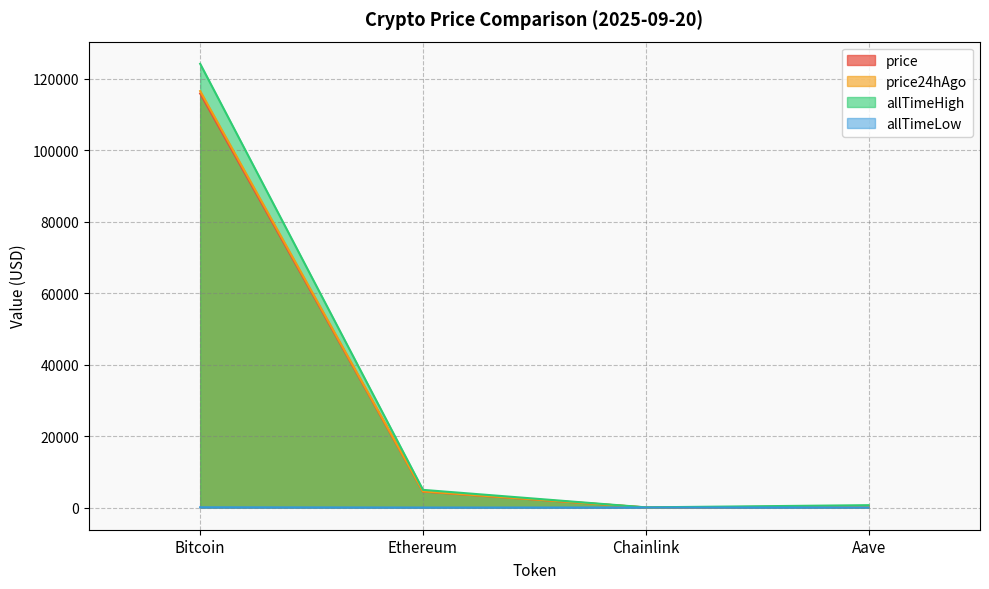

At which label does allTimeLow reach its peak?

Bitcoin